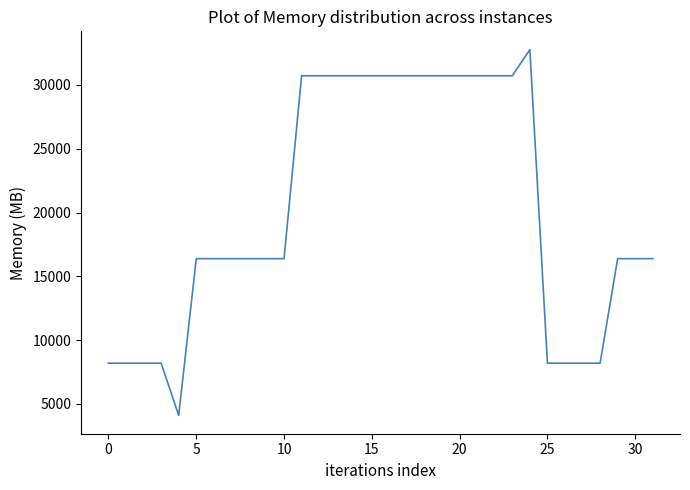

What is the minimum value shown in the chart?

4096